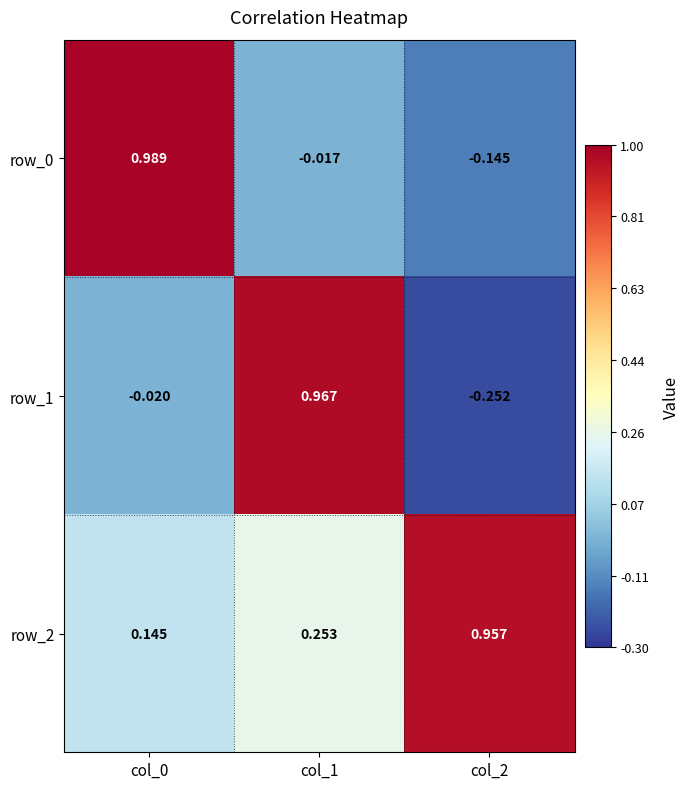

Is the value of row_1 at col_2 greater than the value of row_0 at col_0?

No